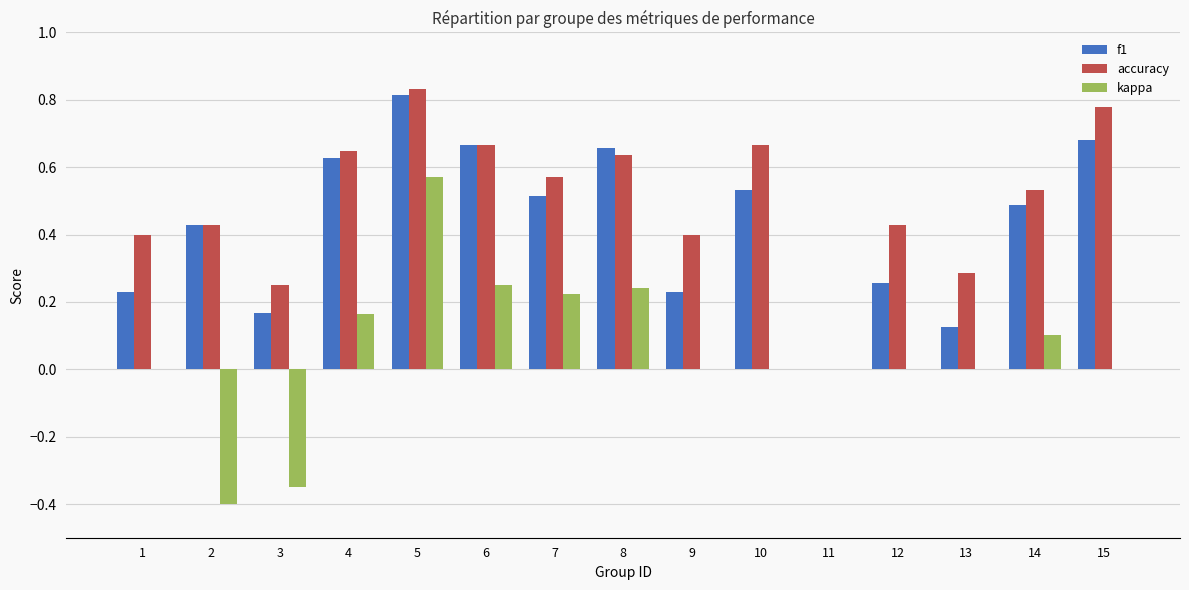

Between 3 and 12, which series saw the biggest shift?

kappa